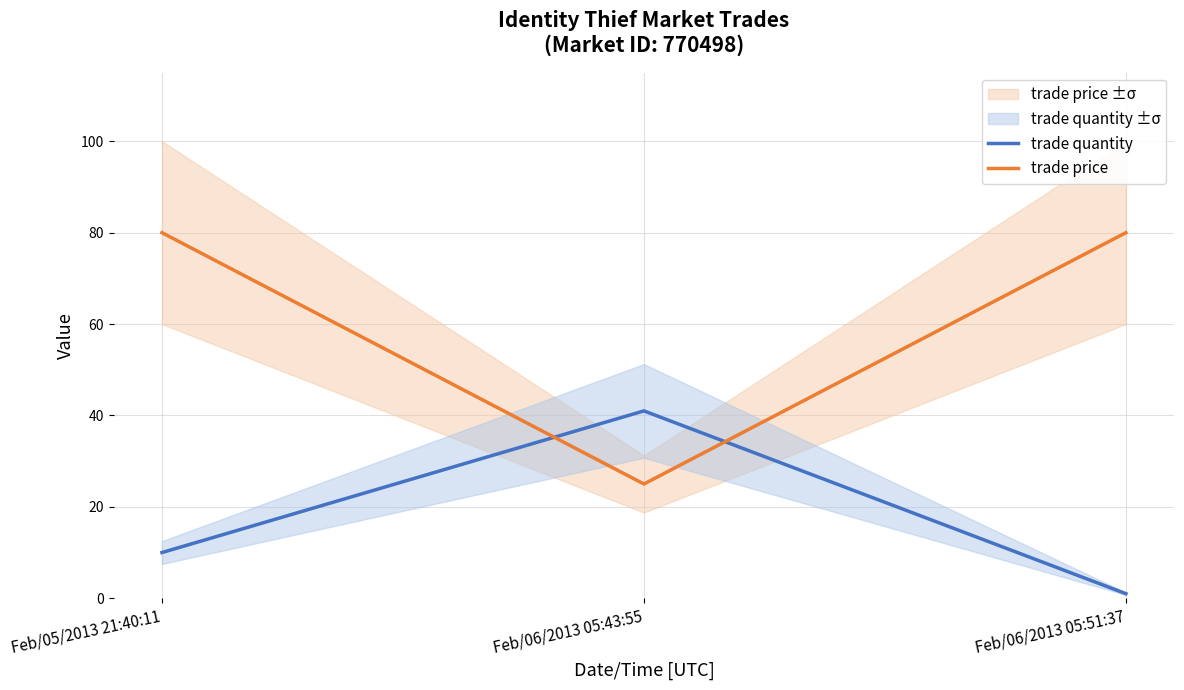

Which series has the widest spread of values?

trade price